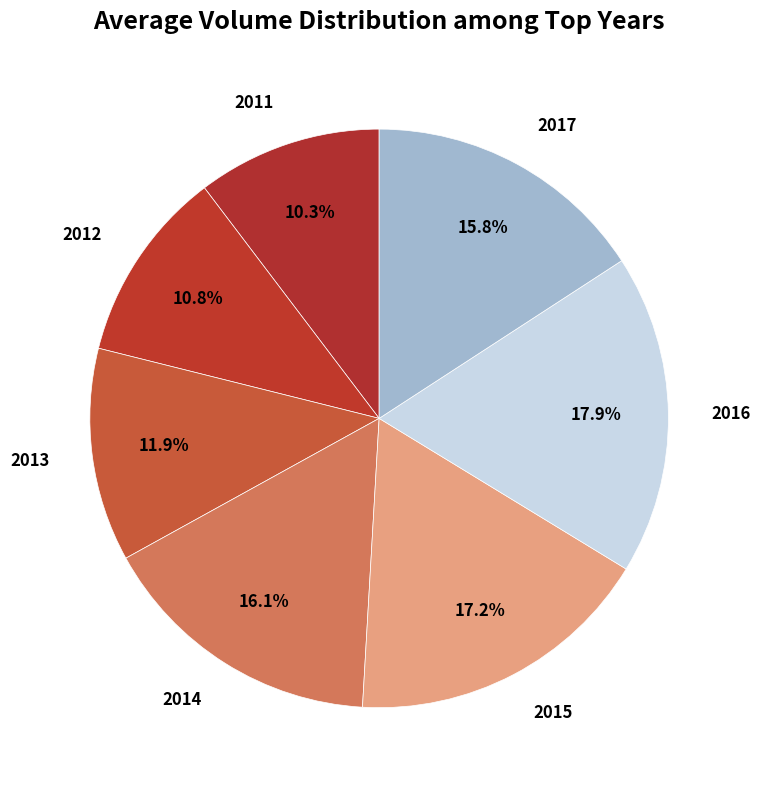

To the nearest percent, what is the average slice percentage?

14%